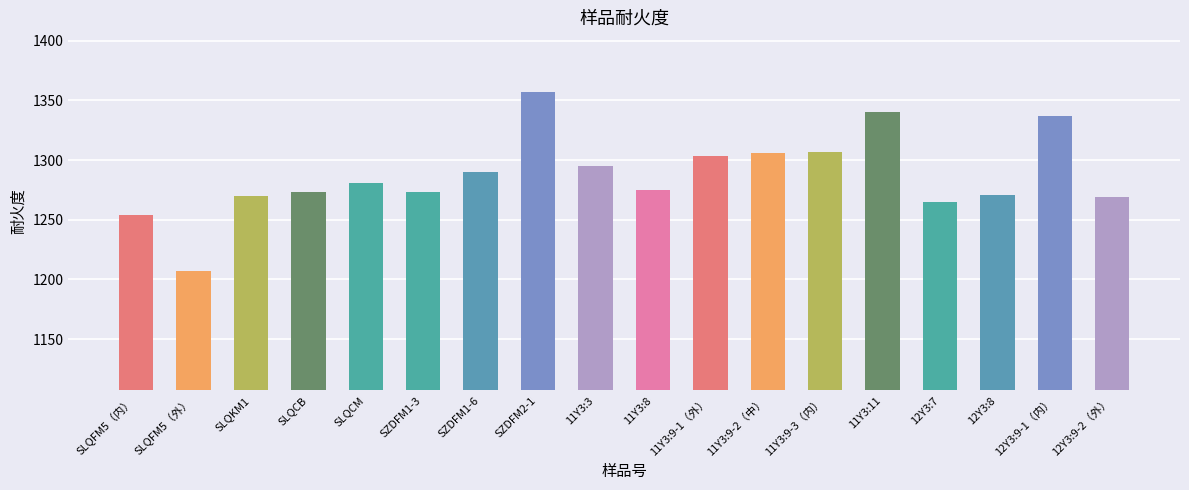

The value at 12Y3:9-2（外） is 1269. True or false?

True